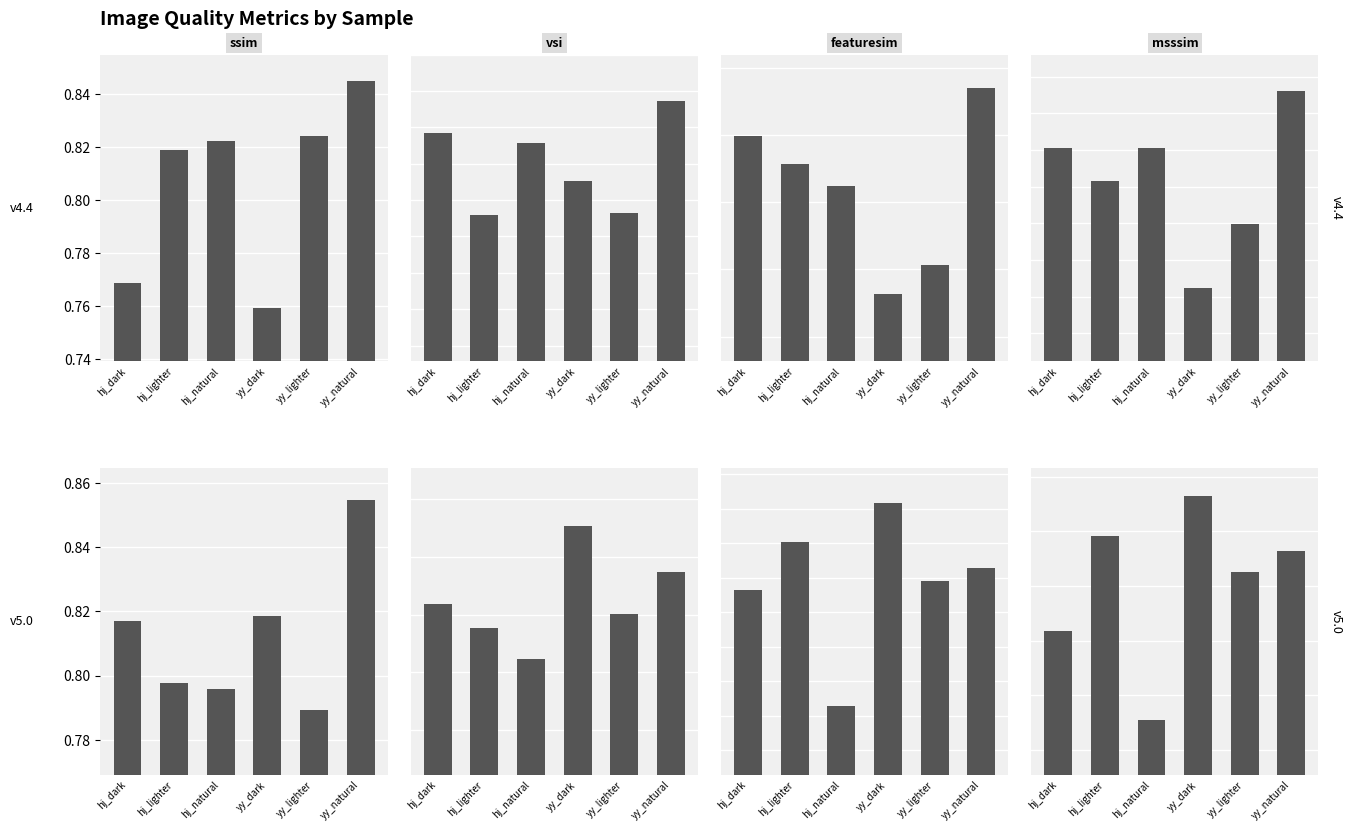

Which series has the largest total across all categories?

vsi